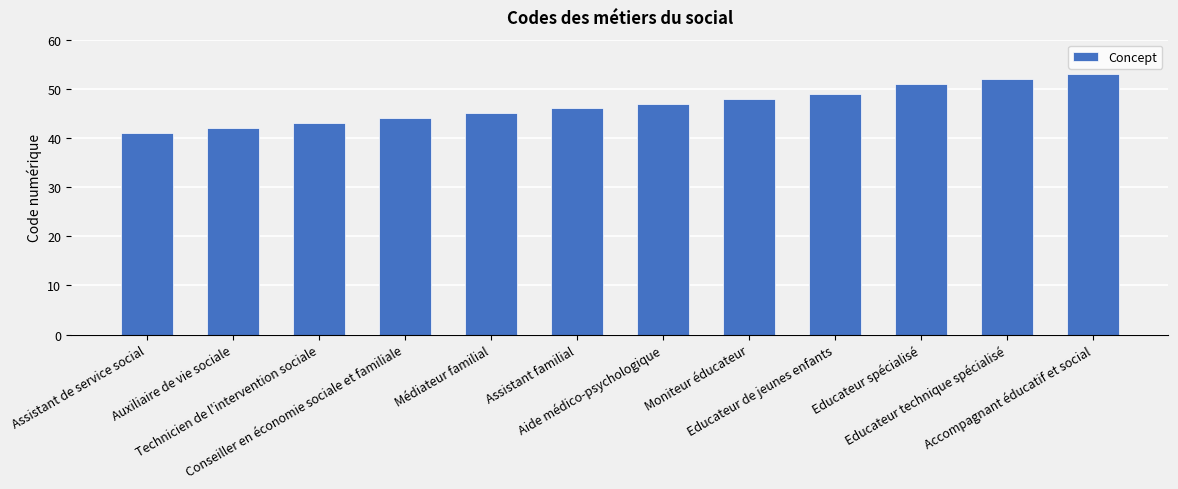

What is the average value?

47